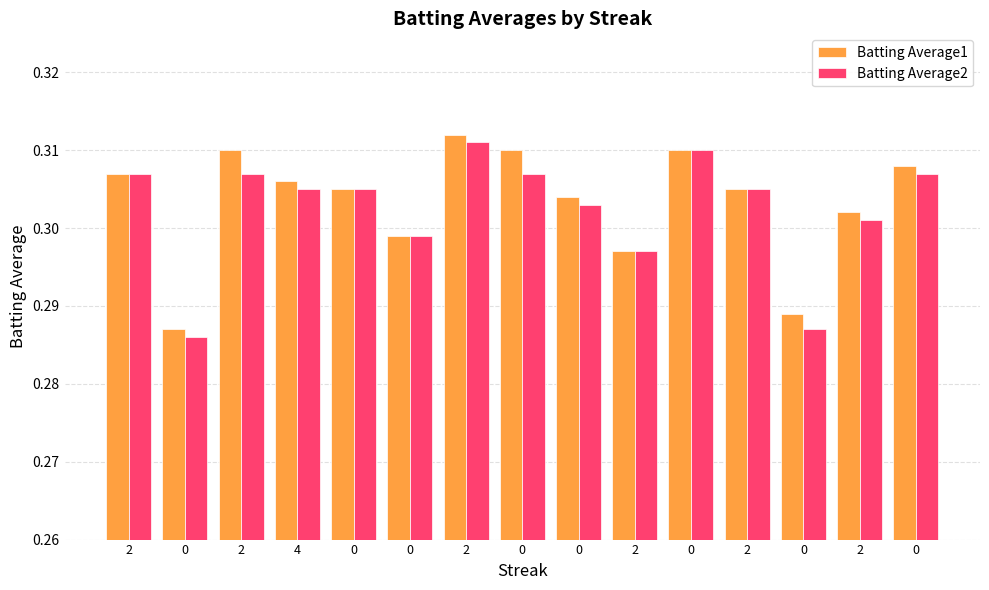

True or false: Batting Average2 has a value of 0.3 at 0.

True